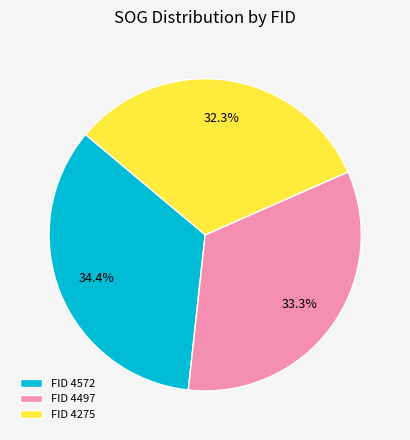

Which slice is the largest?

FID 4572